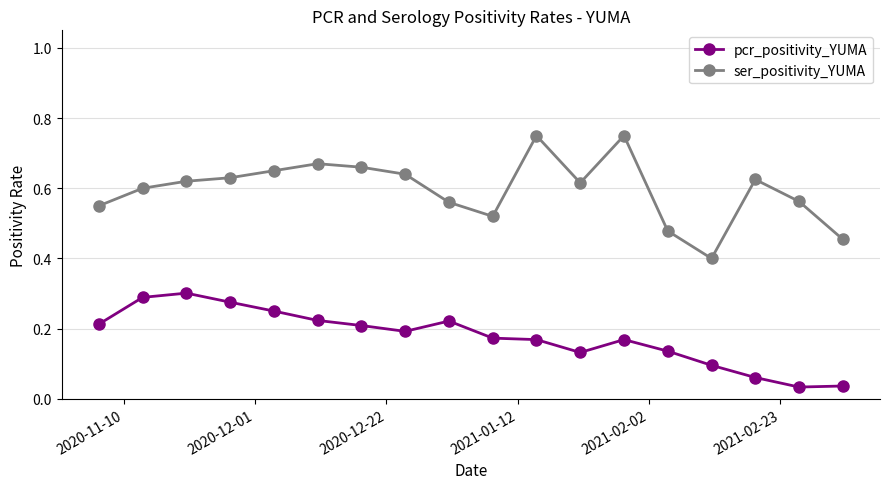

Which series has the largest total across all categories?

ser_positivity_YUMA